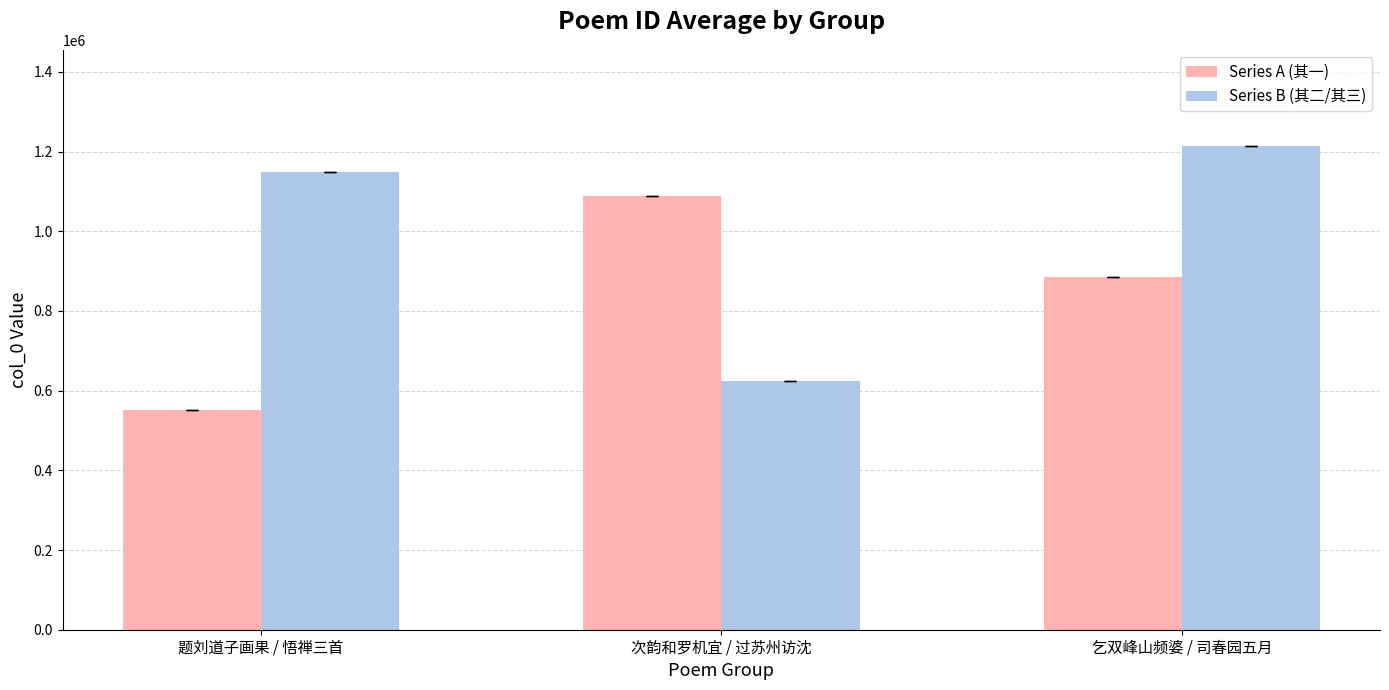

What is the sum of the Series A (其一) values at 题刘道子画果 / 悟禅三首 and 乞双峰山频婆 / 司春园五月?

1436238.0